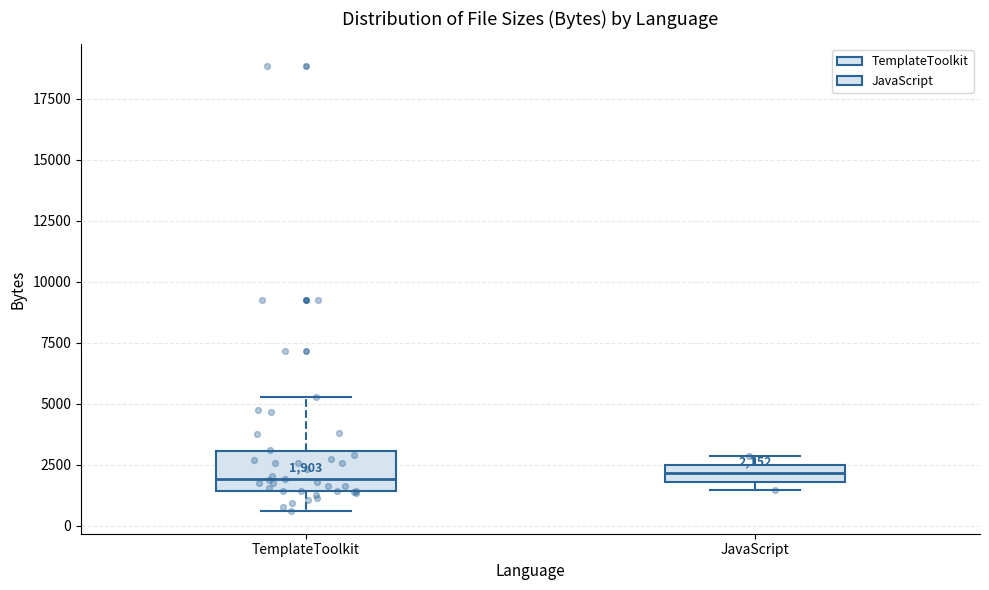

Comparing the boxes themselves (not the whiskers), which one is the tallest?

TemplateToolkit